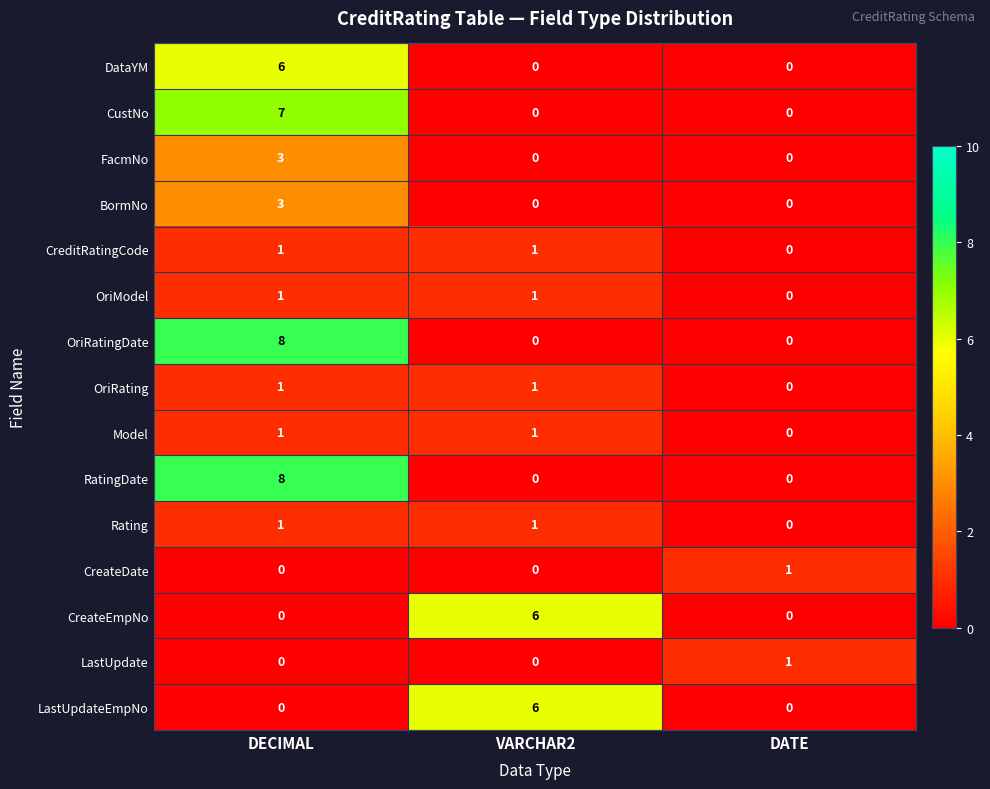

Which category has the highest value across all series?

DECIMAL